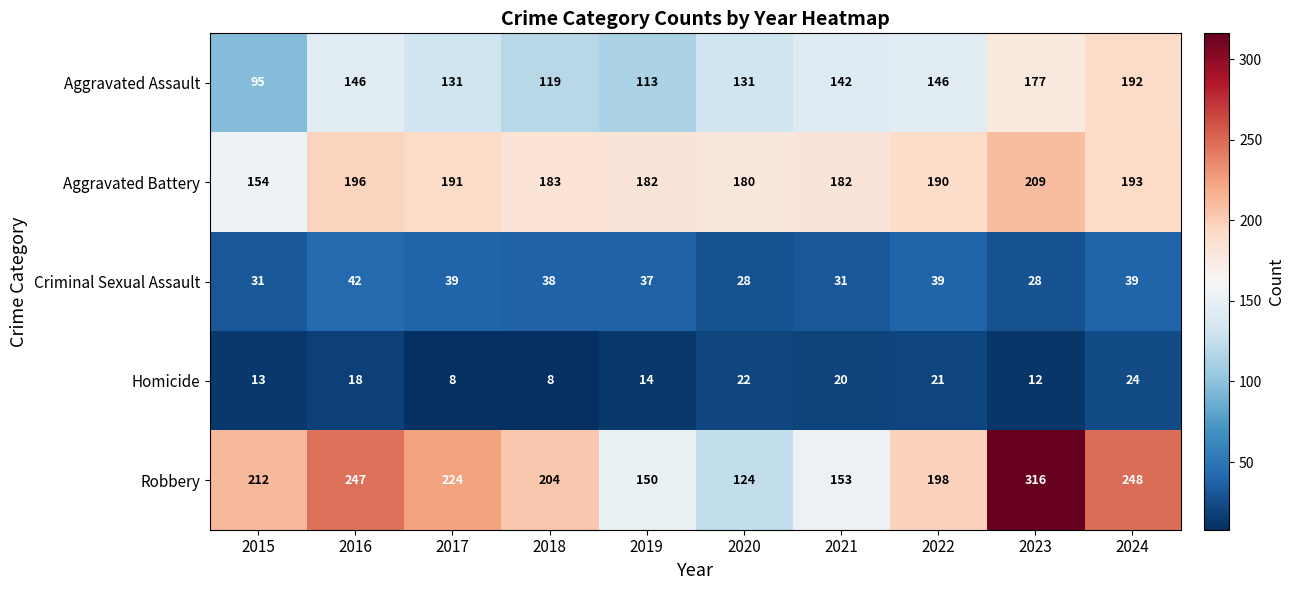

Rank the series at 2020 from highest to lowest value.

Aggravated Battery, Aggravated Assault, Robbery, Criminal Sexual Assault, Homicide